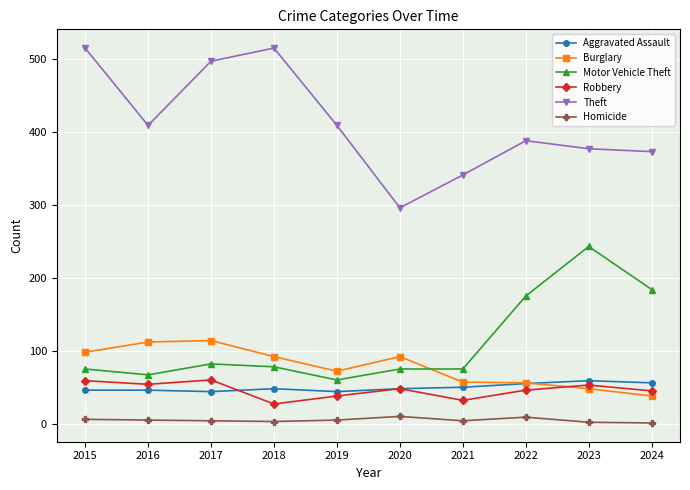

Which series has the largest total across all categories?

Theft